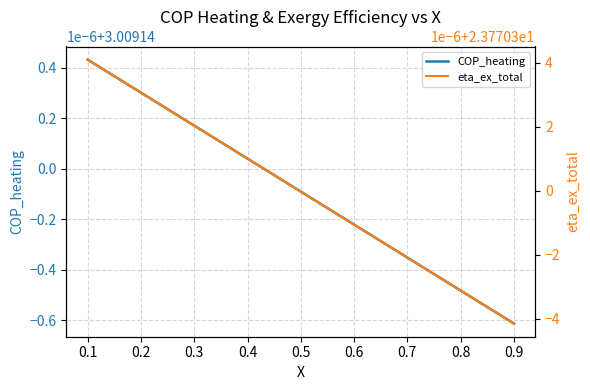

How many eta_ex_total values are between 23 and 24?

9